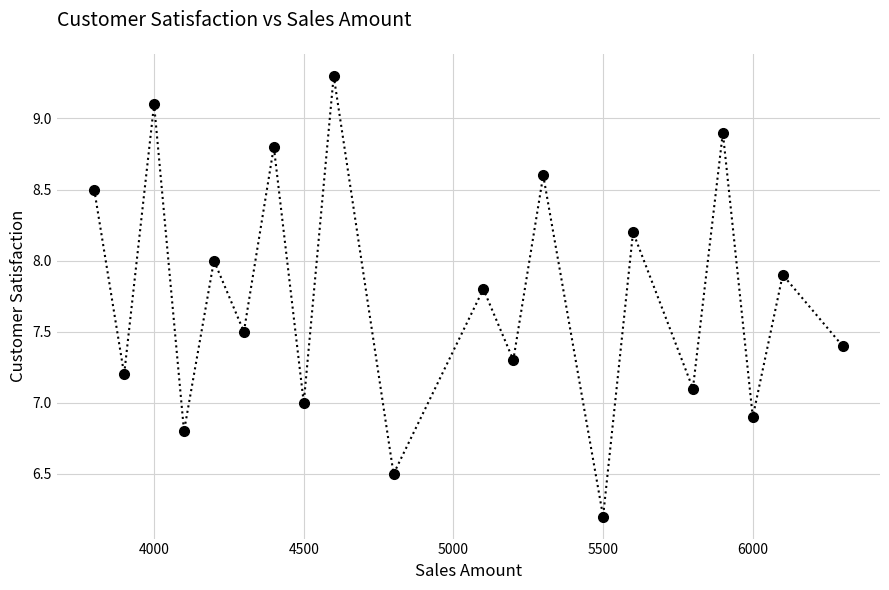

What is the average value?

7.8